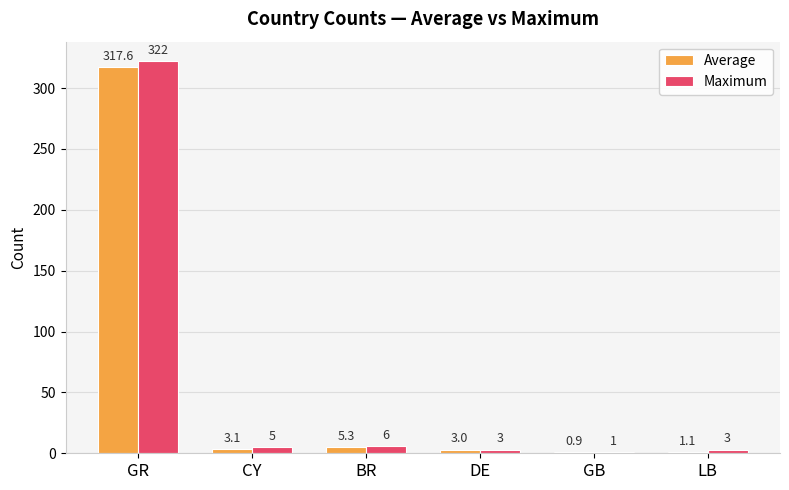

Is it true that Maximum equals 3.0 at LB?

True